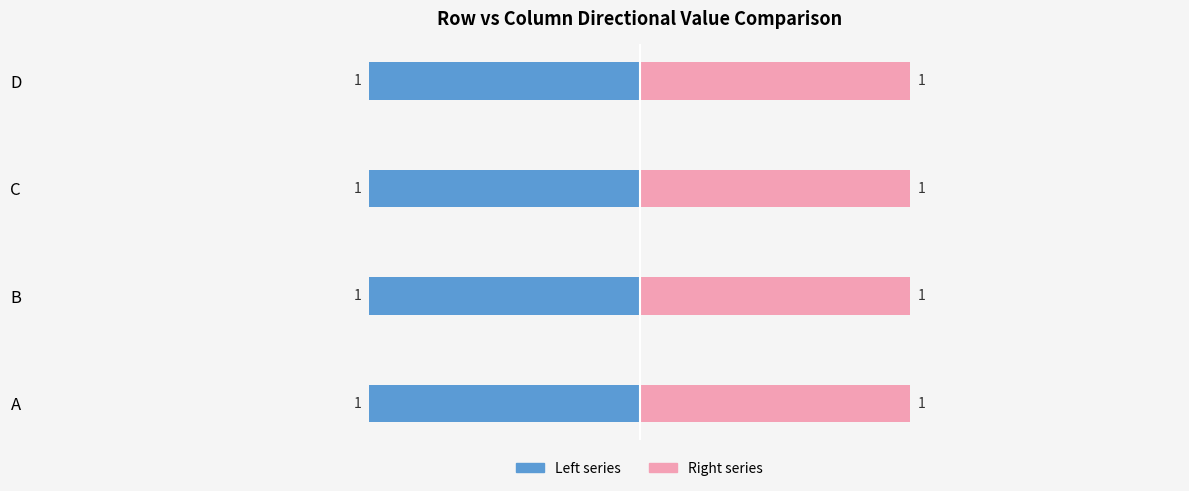

How many bars are there in each group?

2